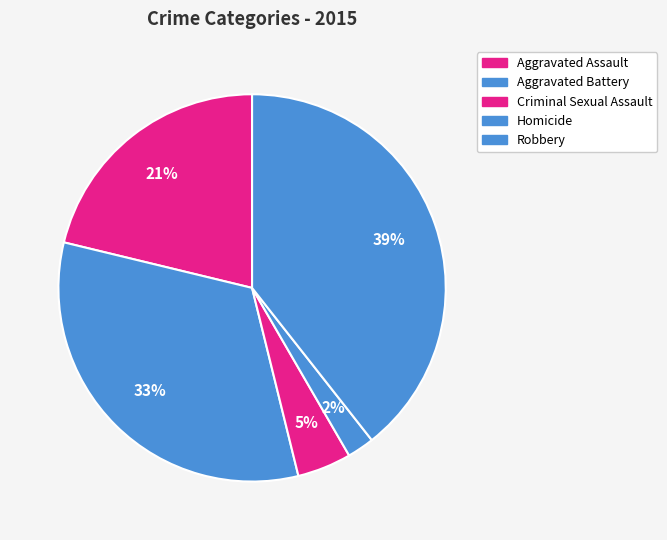

What is the change in value from Aggravated Assault to Criminal Sexual Assault?

-126